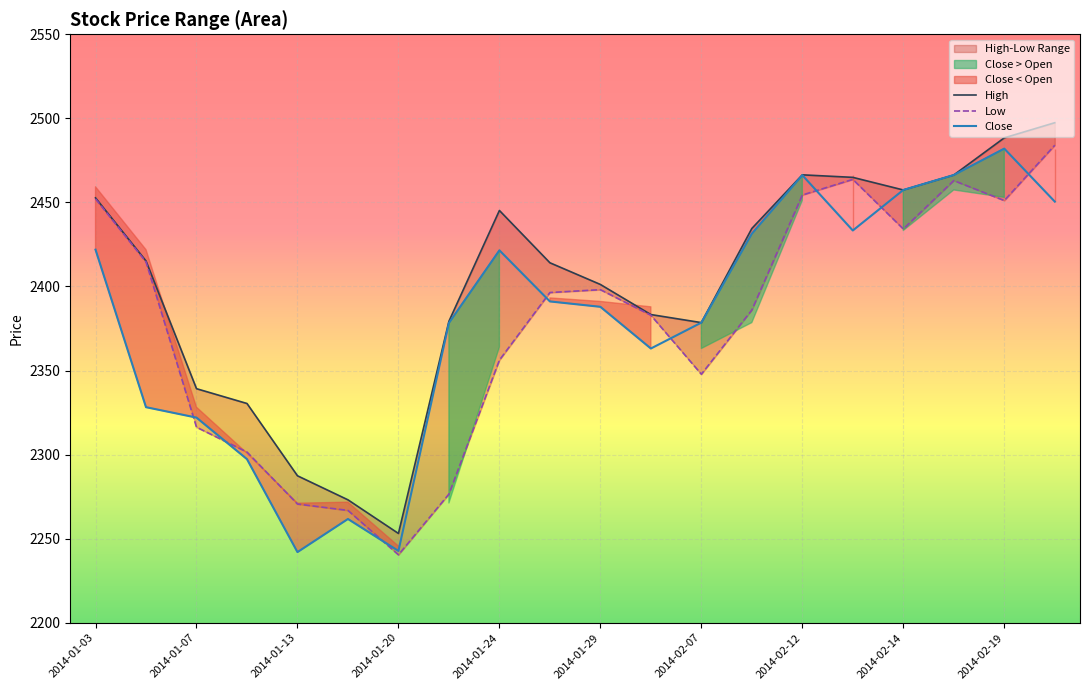

True or false: Close has a value of 1283.6 at 2014-02-14.

False